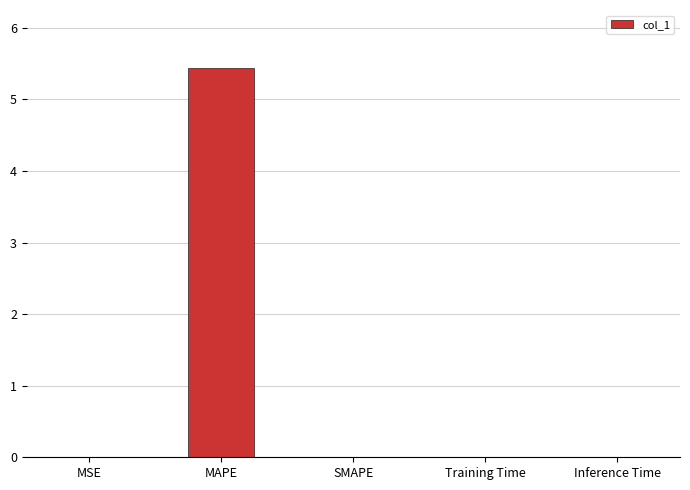

Which has a higher value, Inference Time or MAPE?

MAPE